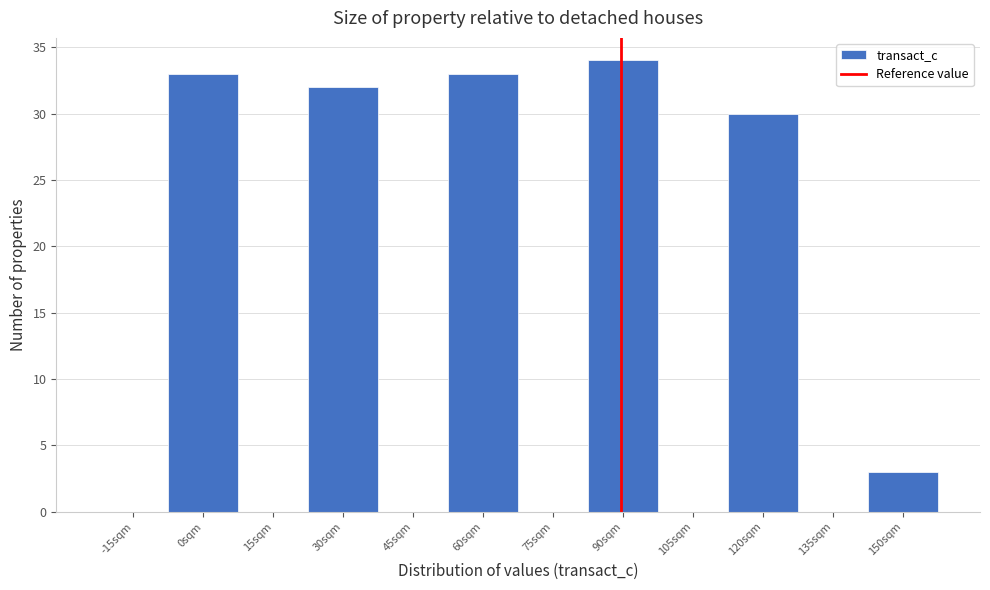

Reading left to right, list all the values displayed in this chart.

-15sqm=0	0sqm=33	15sqm=0	30sqm=32	45sqm=0	60sqm=33	75sqm=0	90sqm=34	105sqm=0	120sqm=30	135sqm=0	150sqm=3